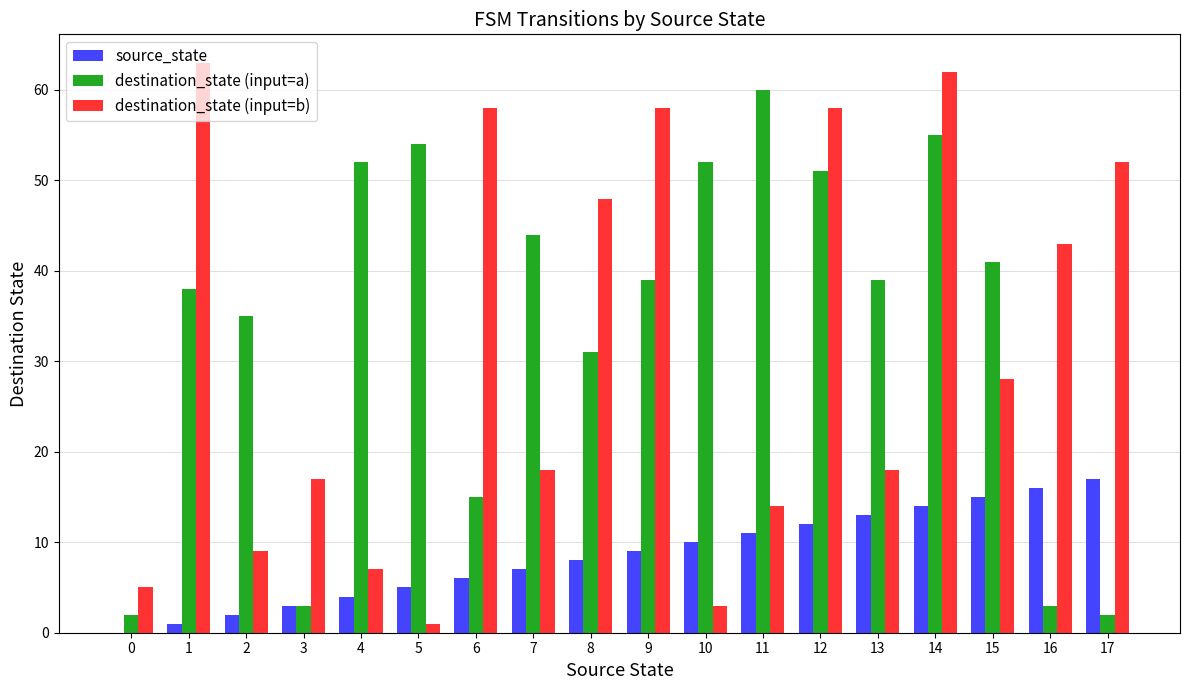

Reading left to right, extract all data points from this chart.

source_state: 0=0	1=1	2=2	3=3	4=4	5=5	6=6	7=7	8=8	9=9	10=10	11=11	12=12	13=13	14=14	15=15	16=16	17=17
destination_state (input=a): 0=2	1=38	2=35	3=3	4=52	5=54	6=15	7=44	8=31	9=39	10=52	11=60	12=51	13=39	14=55	15=41	16=3	17=2
destination_state (input=b): 0=5	1=63	2=9	3=17	4=7	5=1	6=58	7=18	8=48	9=58	10=3	11=14	12=58	13=18	14=62	15=28	16=43	17=52